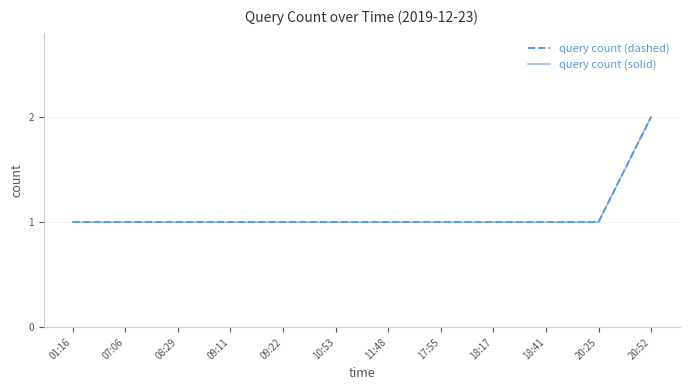

Reading right to left, transcribe all the data shown in this chart.

query count (dashed): 2	1	1	1	1	1	1	1	1	1	1	1
query count (solid): 2	1	1	1	1	1	1	1	1	1	1	1